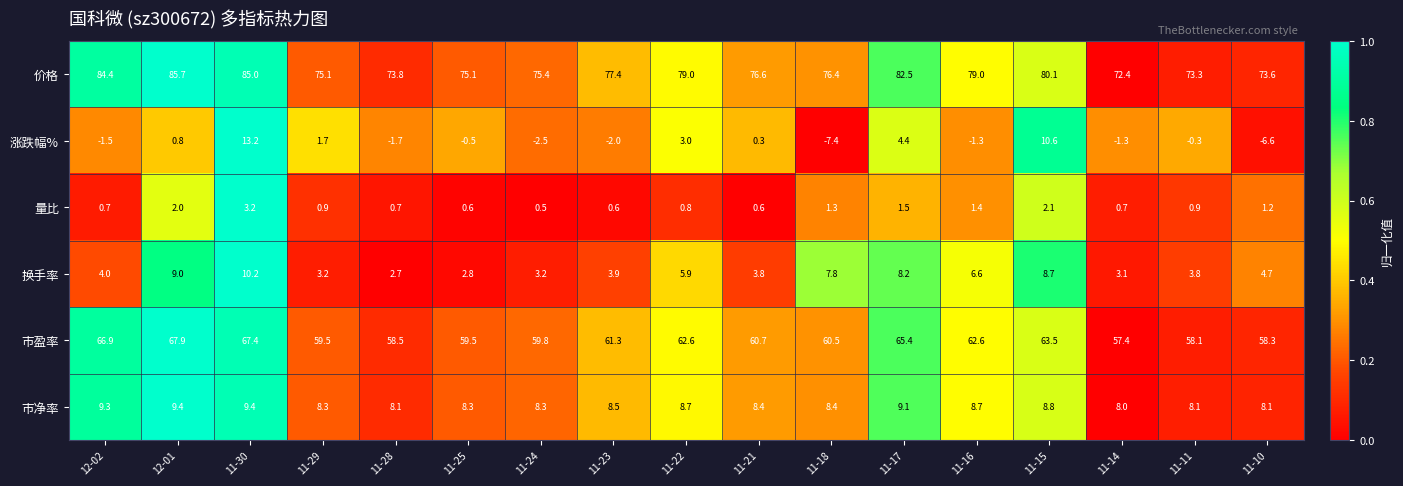

What is the difference between the maximum and minimum values in the 换手率 series?

7.5